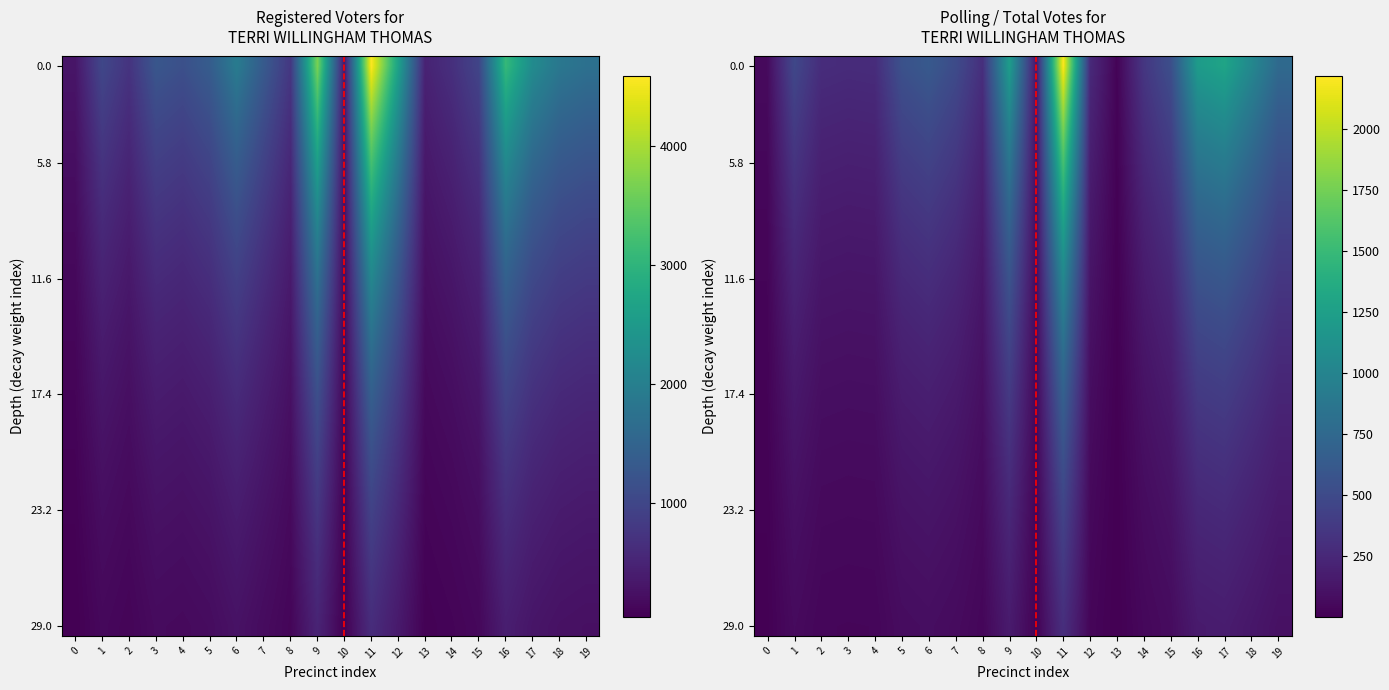

What is the spread (max minus min) of values at 11?

1917.0